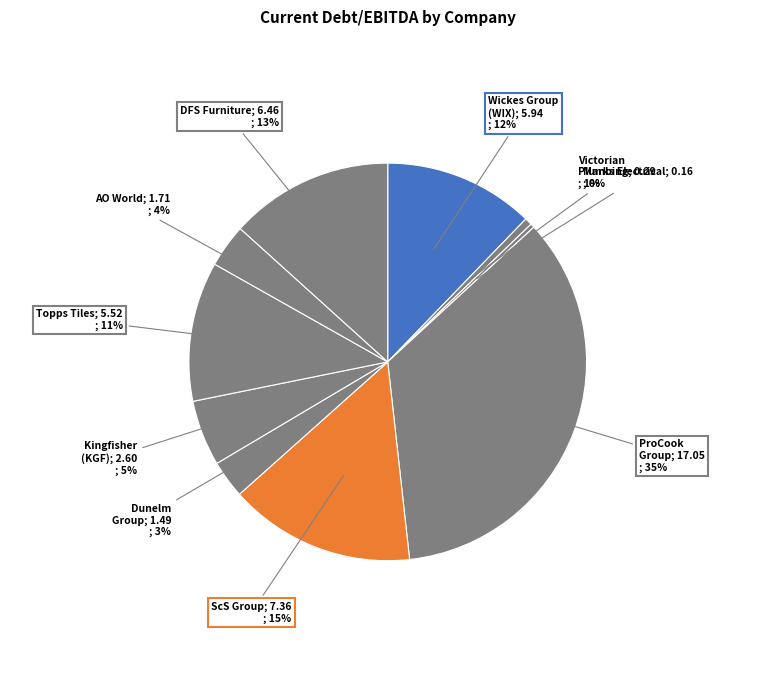

How many segments does this pie chart have?

10